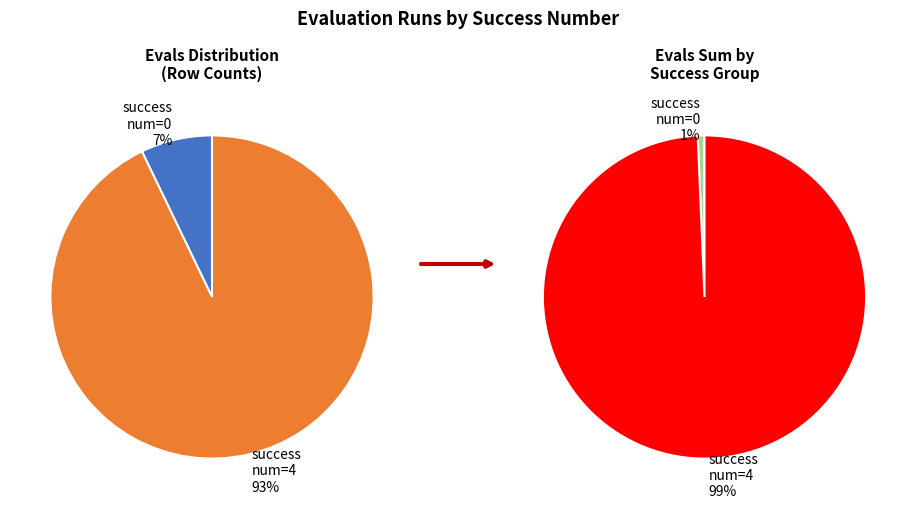

Which category has the biggest portion of the pie?

4